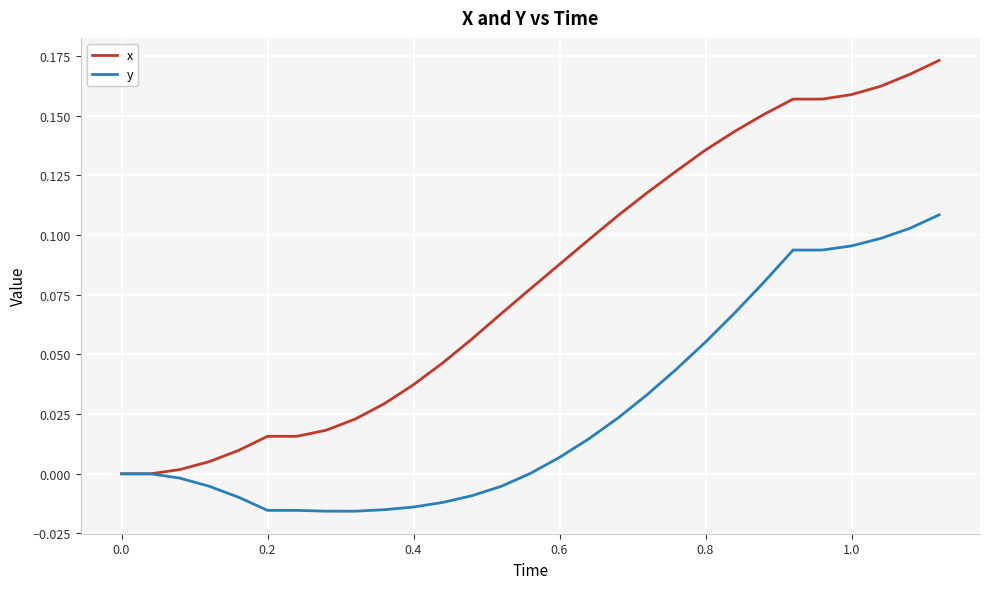

Which series has the largest total across all categories?

x